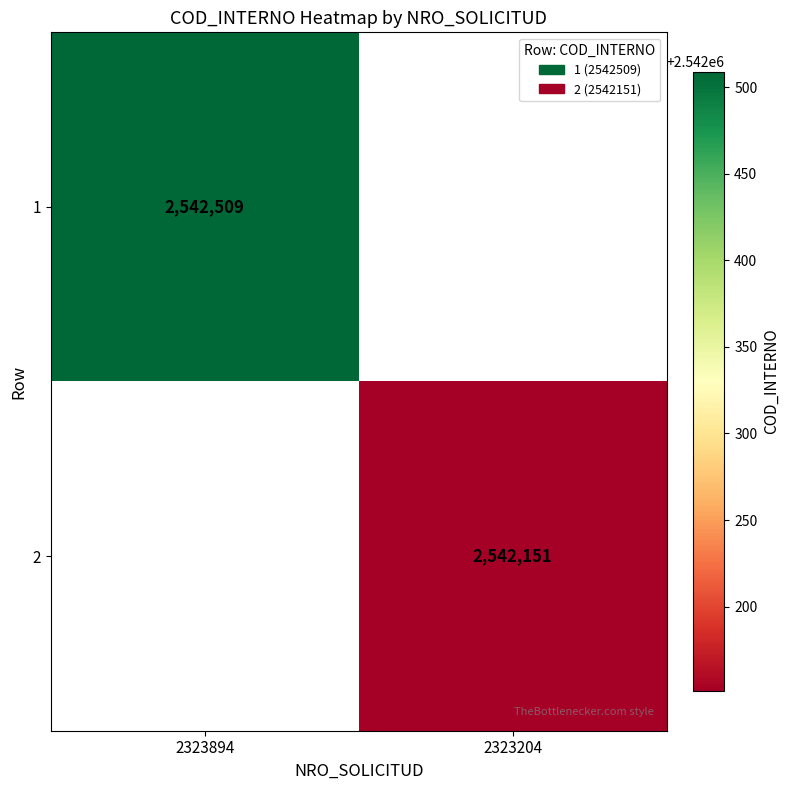

At how many categories does at least one series exceed 2542422?

1